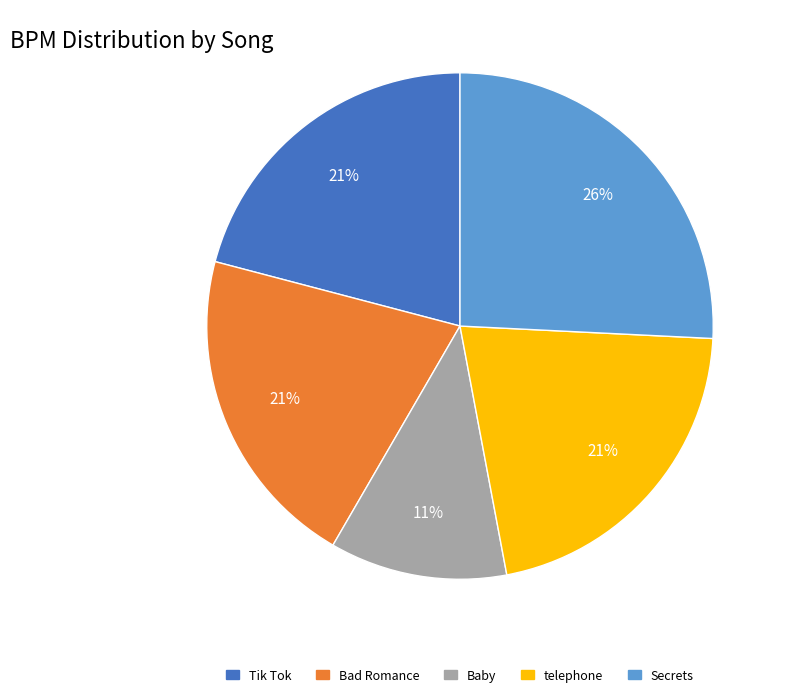

To the nearest percent, what percentage of the pie is Baby?

11%